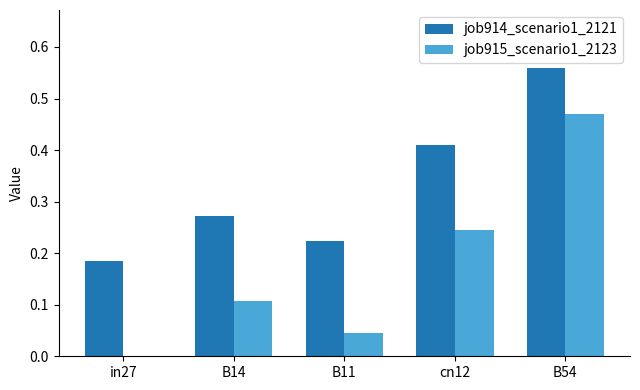

Are the bars grouped side by side (vs. stacked)?

Yes